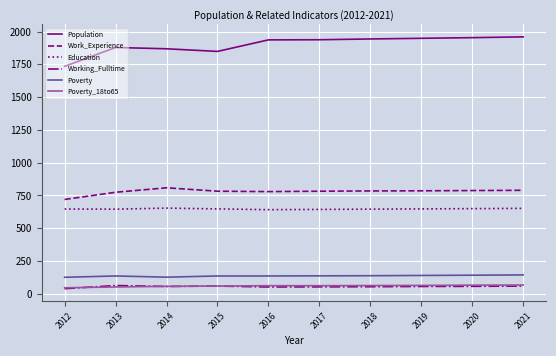

What is the total value across all series at 2017?

3612